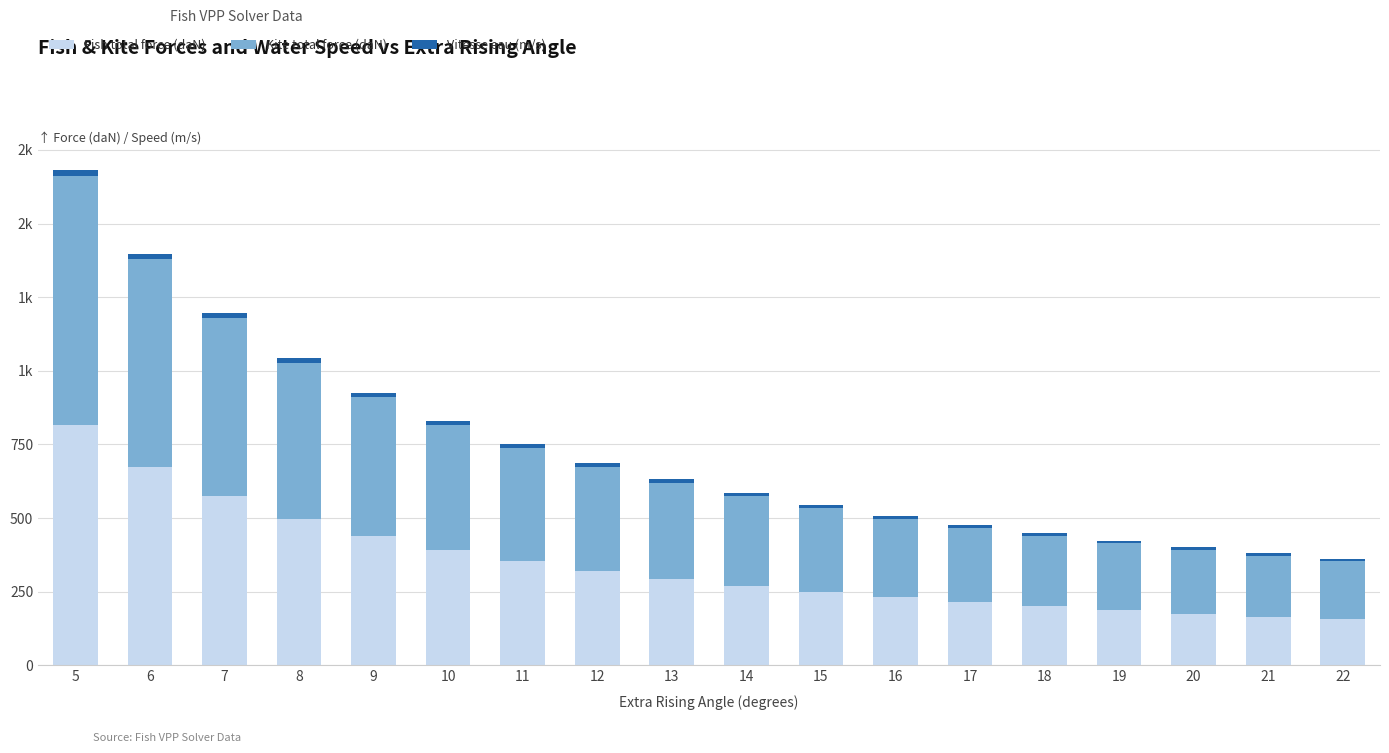

Between 10 and 20, which is larger?

10